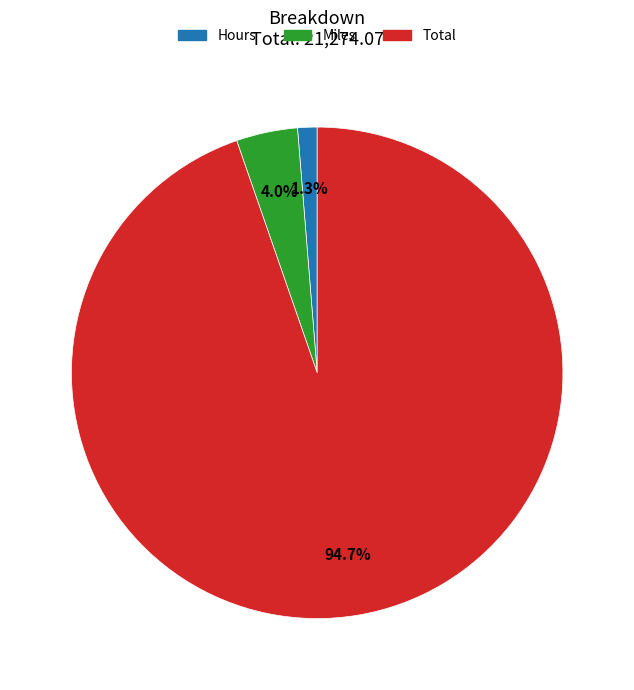

The Hours slice represents 1% of the pie. True or false?

True